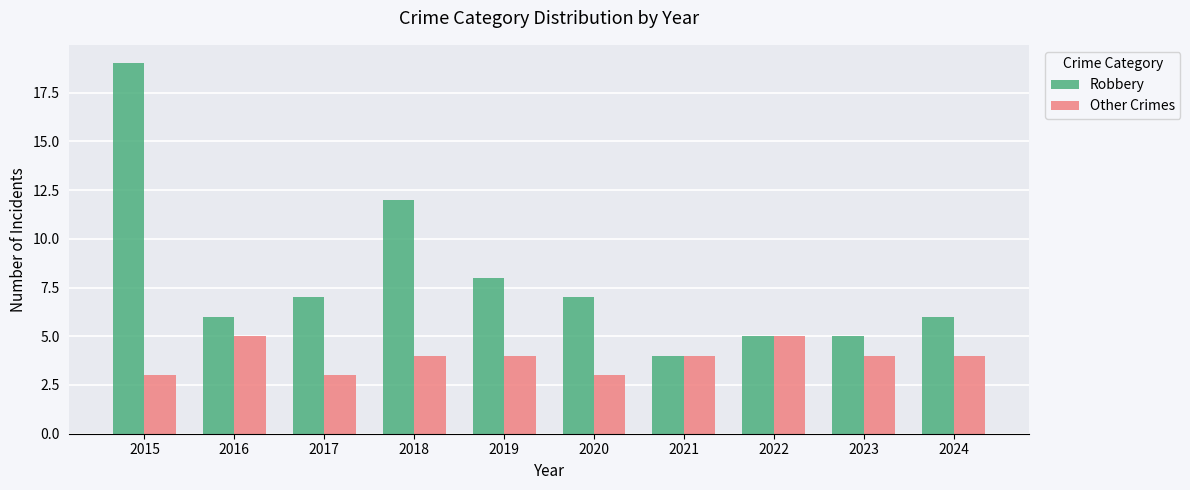

Where is Robbery nearest to the value 11?

2018